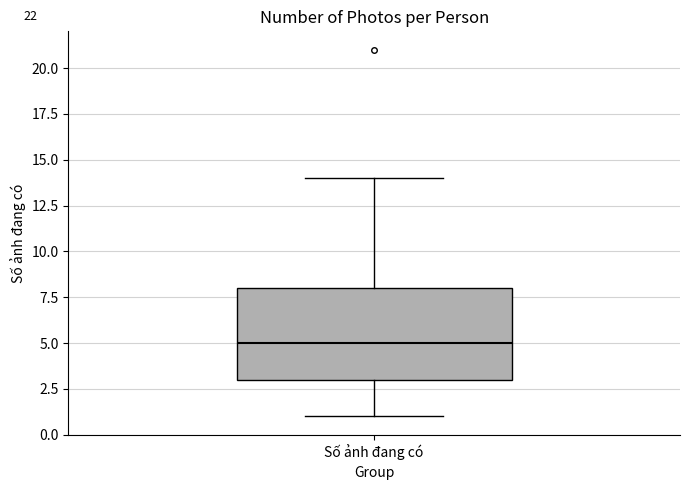

Transcribe this box plot: give where the median line is, the range the box spans, and where the two whiskers end, as read against the y-axis. The values are not printed on the chart, so give them approximately, as read against the axis.

median 5, box 3 to 8, whiskers 1 to 14